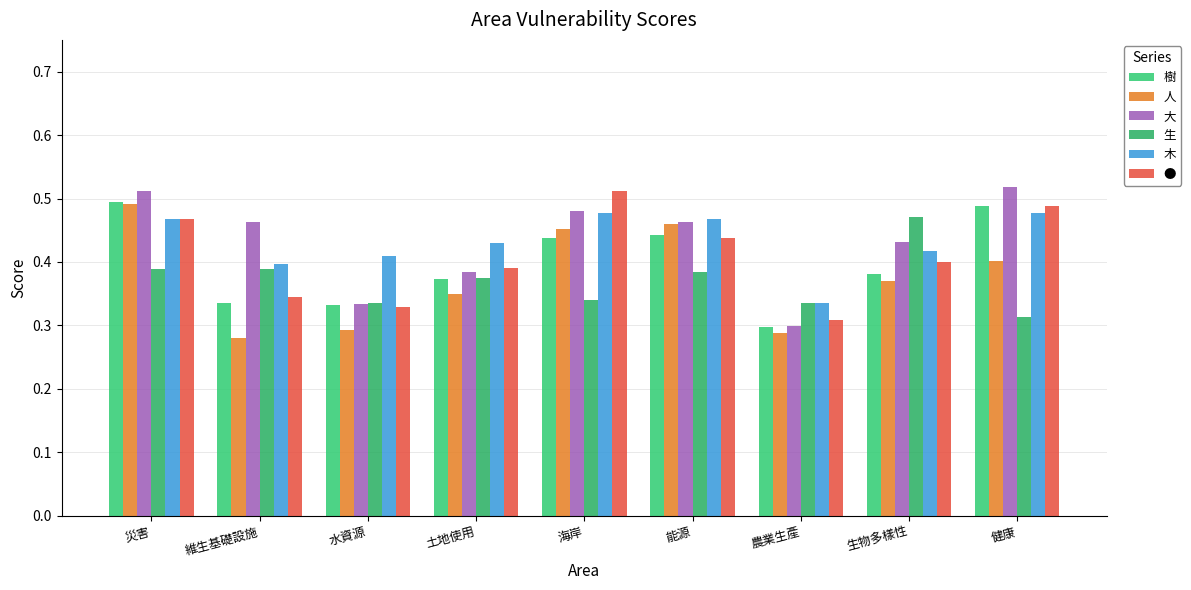

How many bars are there in total?

54